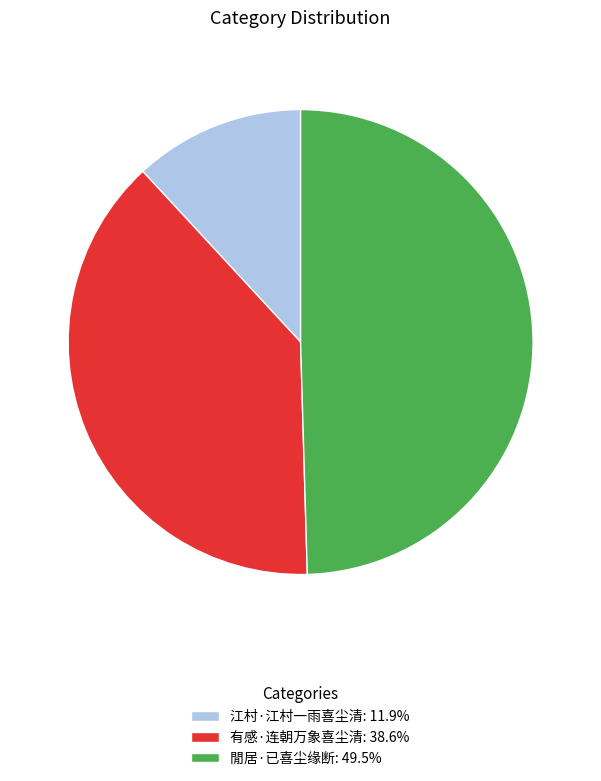

Does 江村·江村一雨喜尘清: 11.9% represent more than half of the total?

No